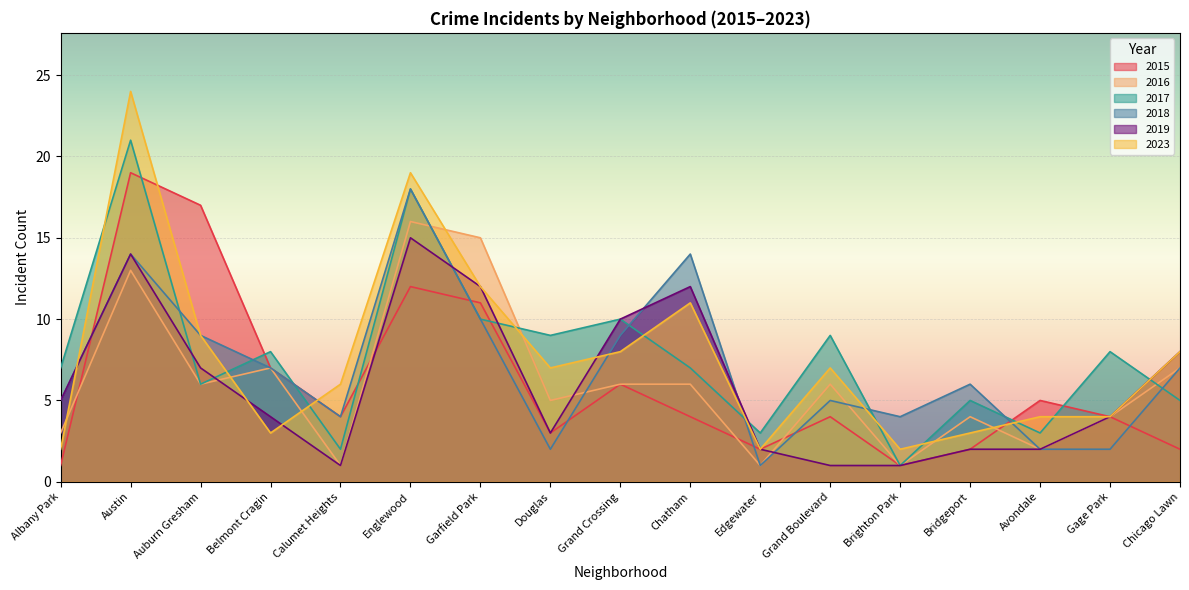

What is the value of the 2019 point at the 4th from the left?

4